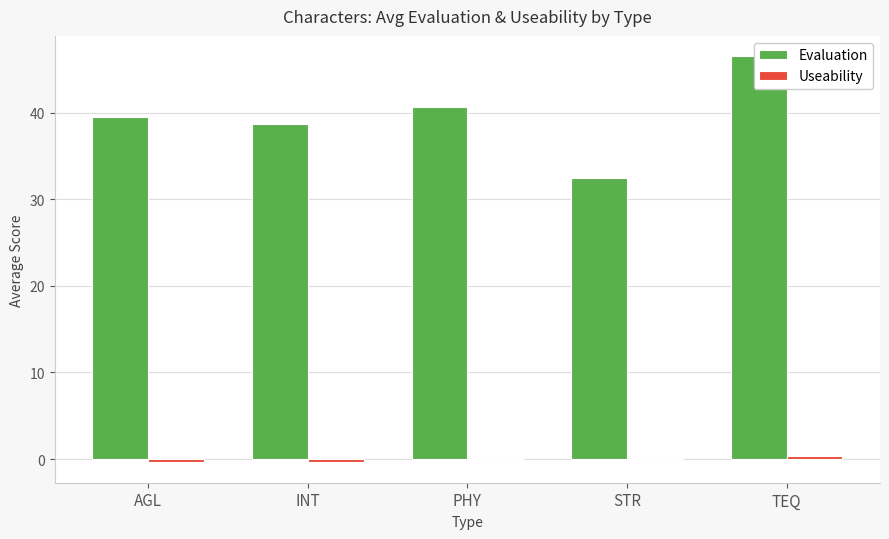

Reading right to left, transcribe all the data shown in this chart.

Evaluation: TEQ=46.5	STR=32.5	PHY=40.7	INT=38.7	AGL=39.5
Useability: TEQ=0.4	STR=0.0	PHY=-0.2	INT=-0.4	AGL=-0.3